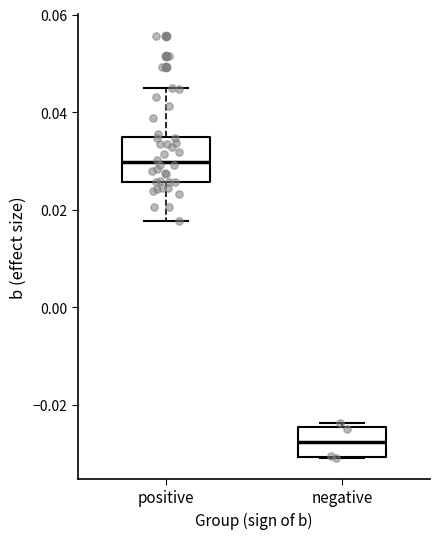

Which box's median line is the lowest?

negative